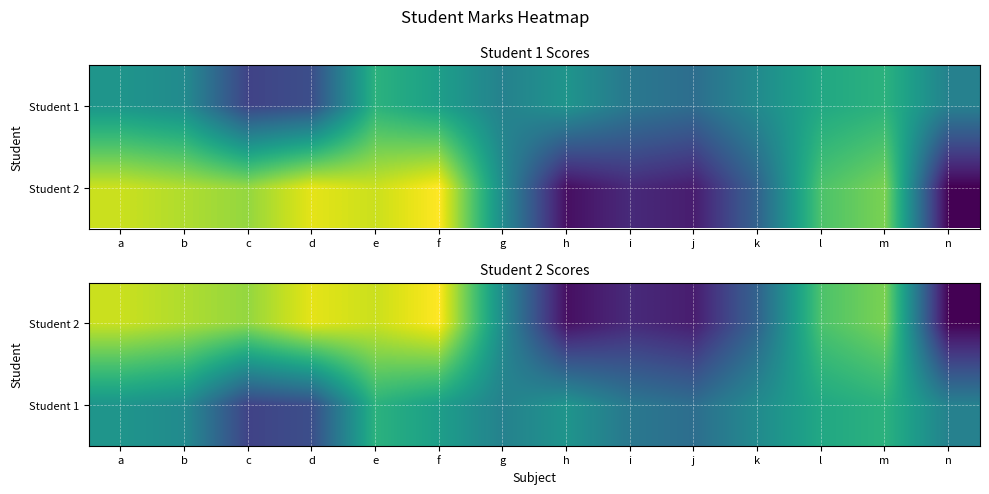

What is the spread (max minus min) of values at i?

7